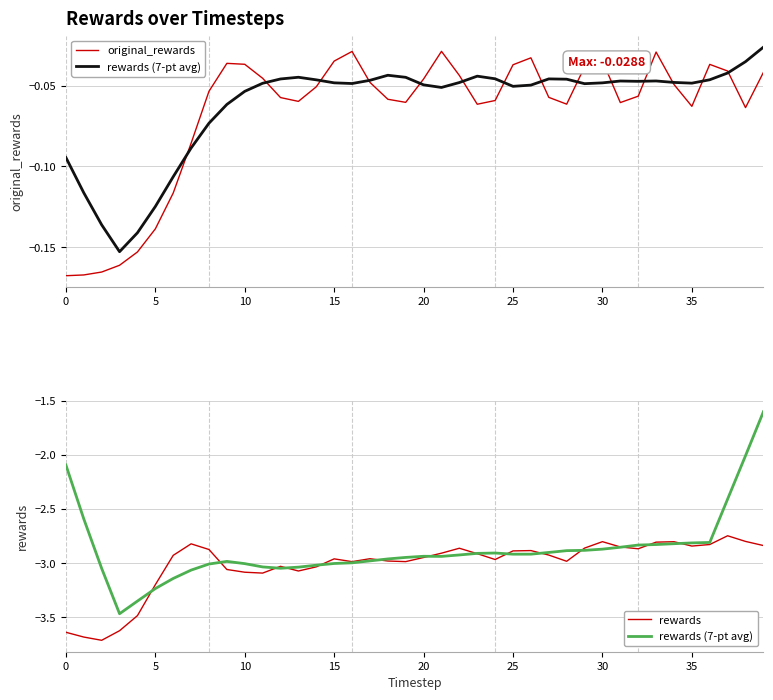

What is the difference between the highest and lowest values at 39?

2.8